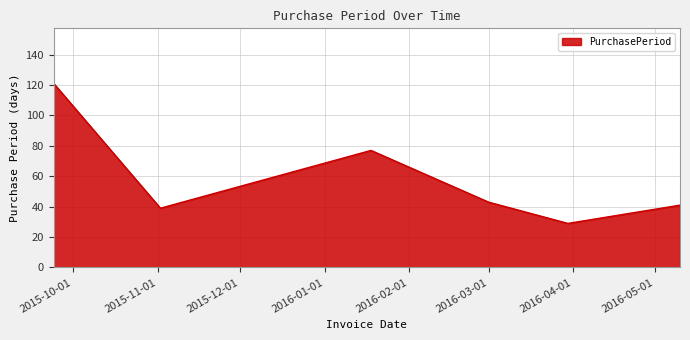

True or false: the data has more than 2 interior local peaks.

False